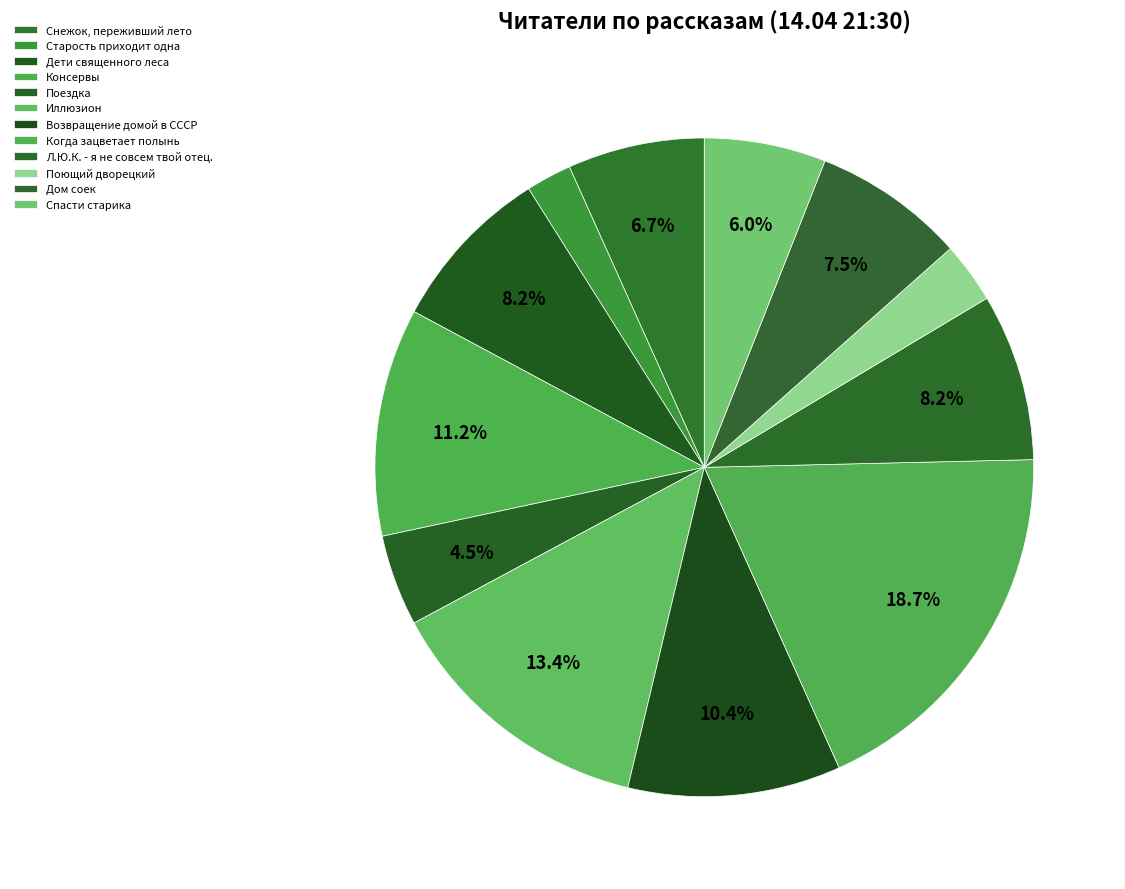

What portion of the pie excludes Консервы?

88.8%